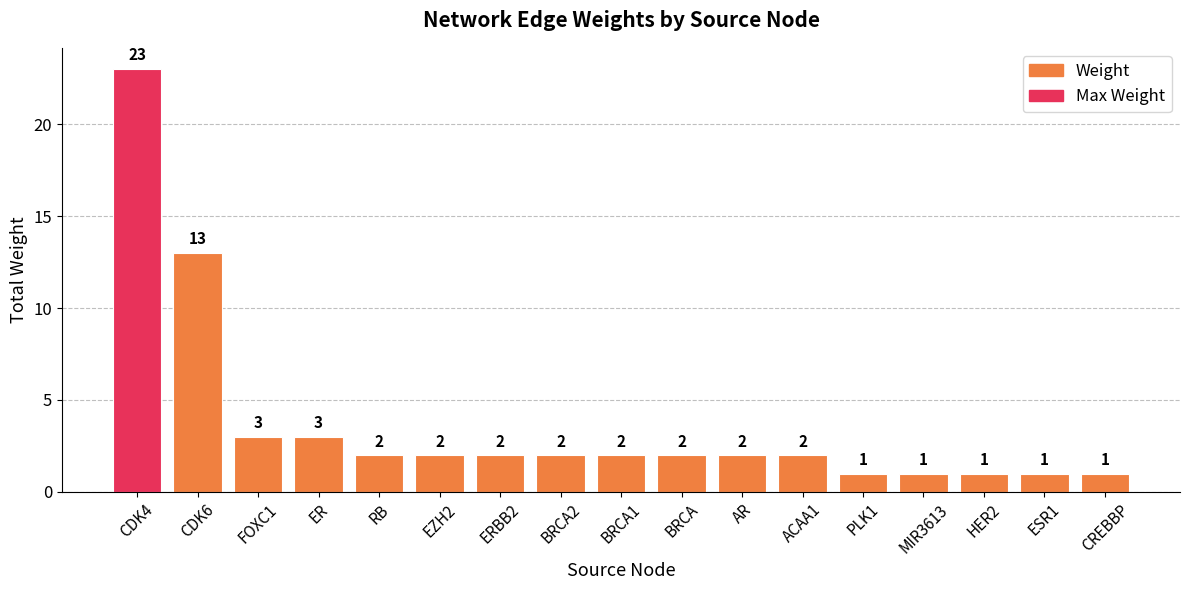

Between FOXC1 and RB, which is larger?

FOXC1